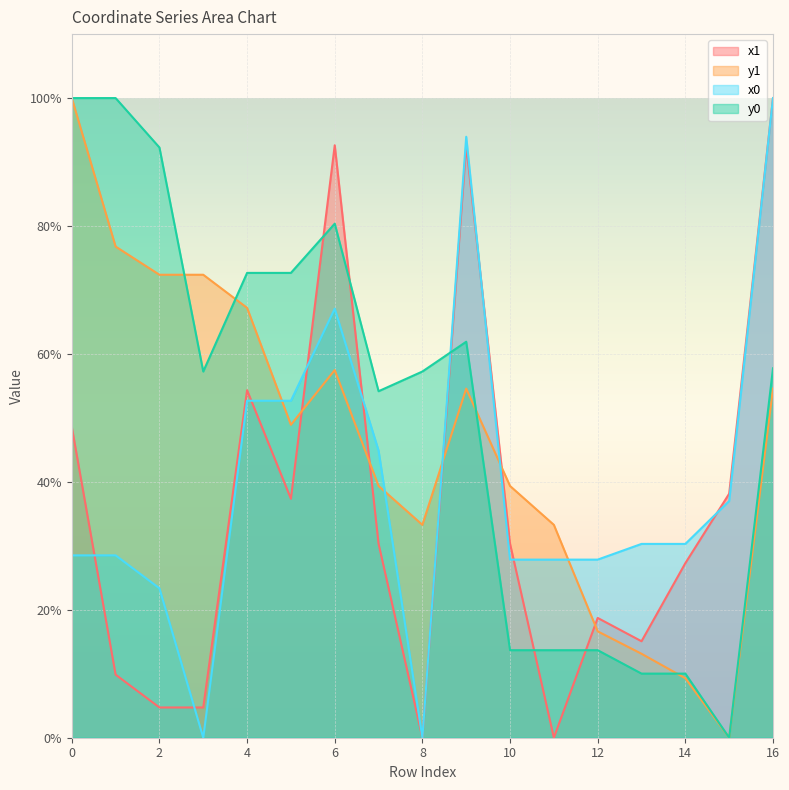

True or false: y0 and x0 intersect in this chart.

True